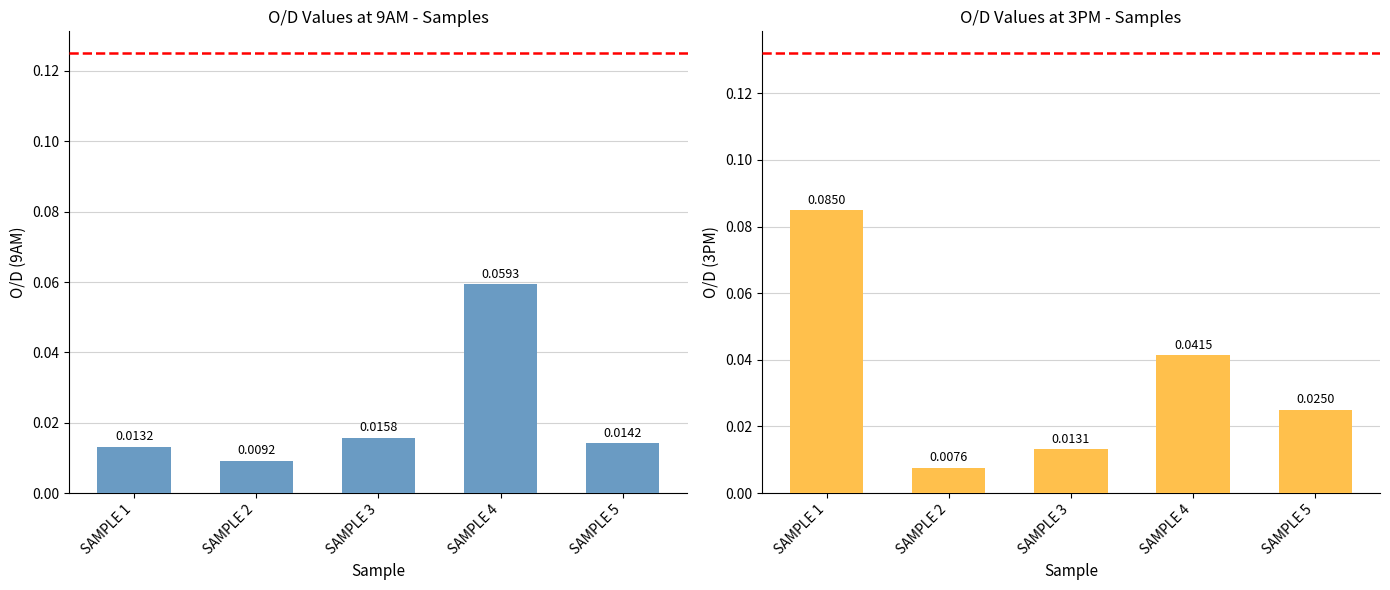

Read the 3PM value at SAMPLE 1.

0.1